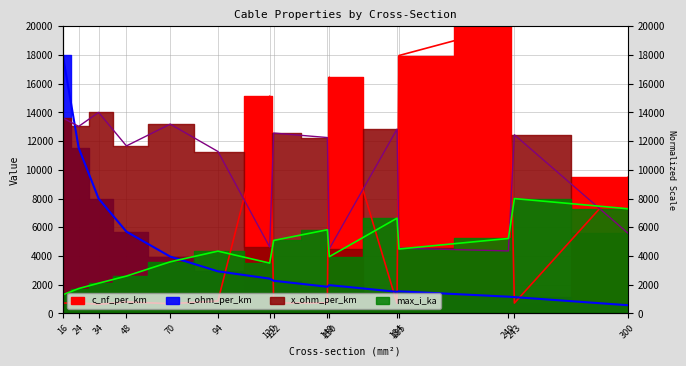

True or false: c_nf_per_km has a value of 684.2 at 70.

True